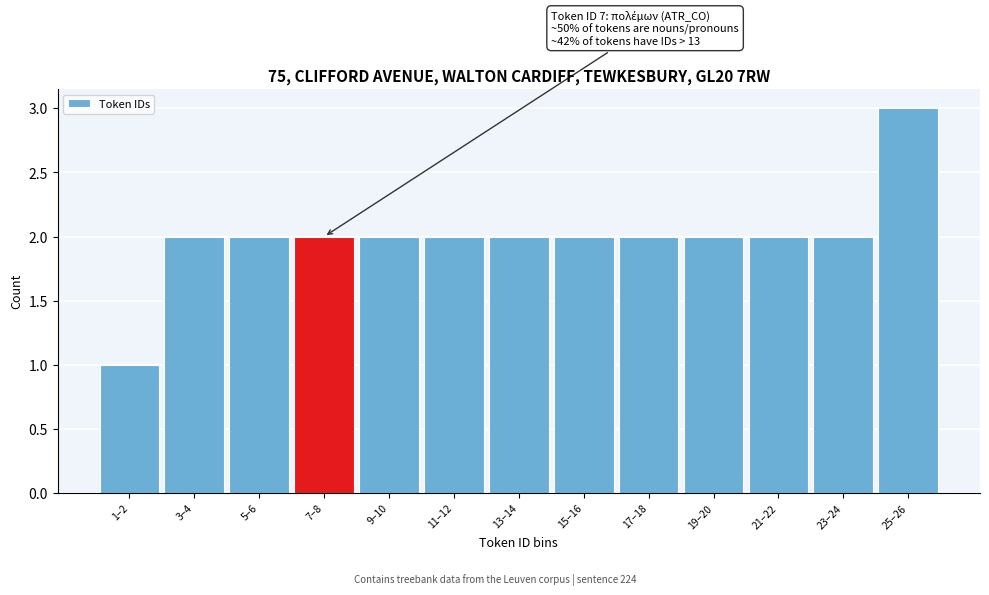

Reading right to left, extract all data points from this chart.

3	2	2	2	2	2	2	2	2	2	2	2	1